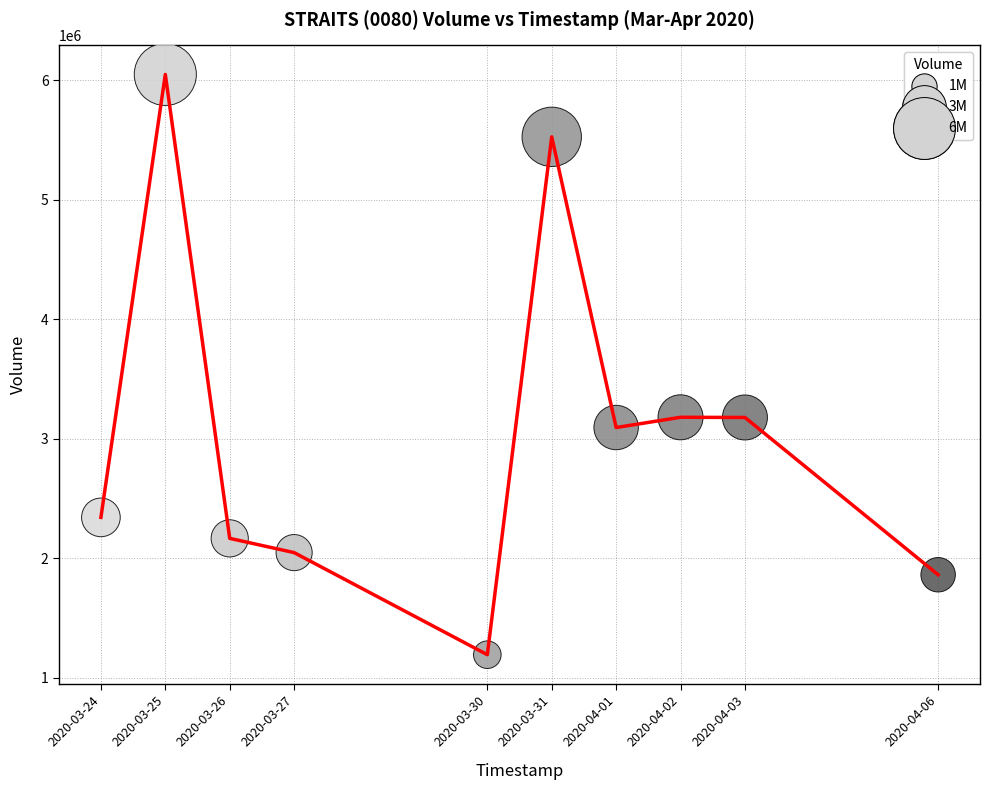

What is the greatest value displayed?

6047900